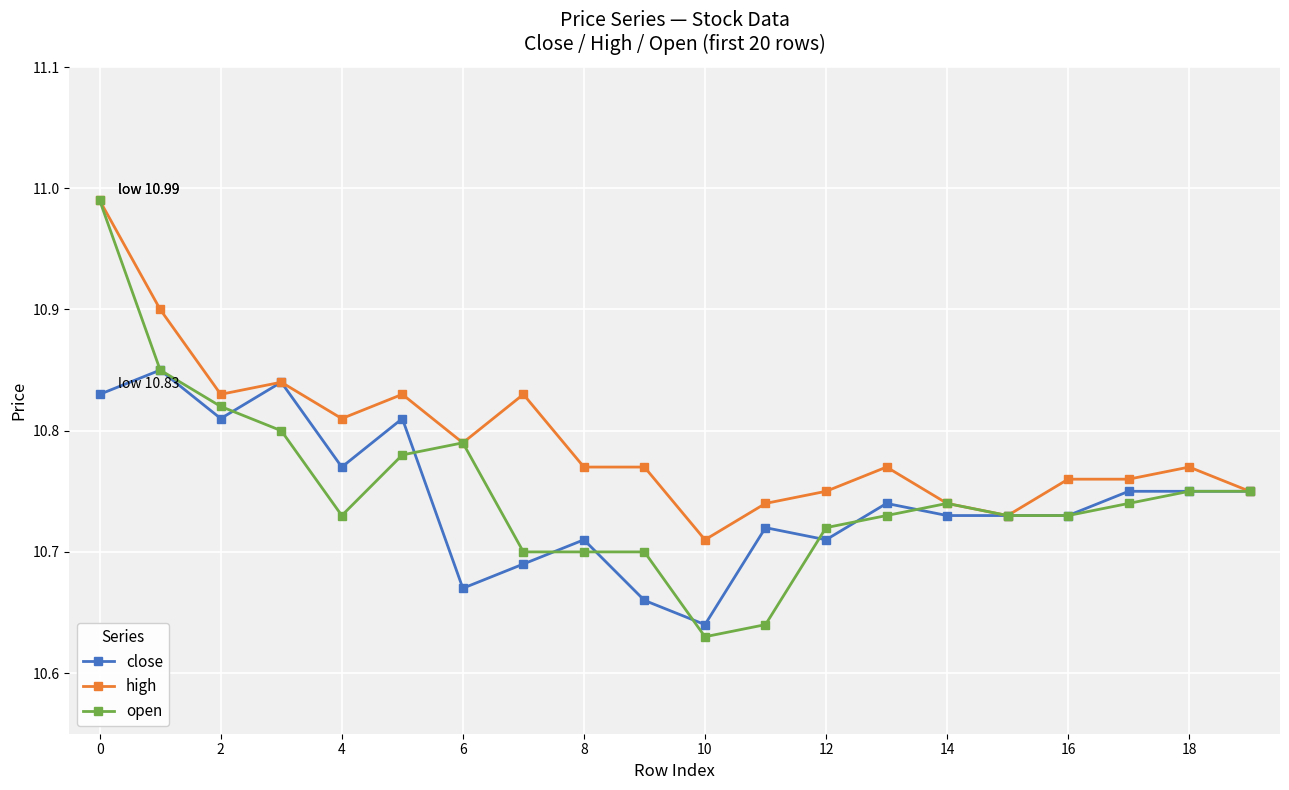

Which series has the widest spread of values?

open